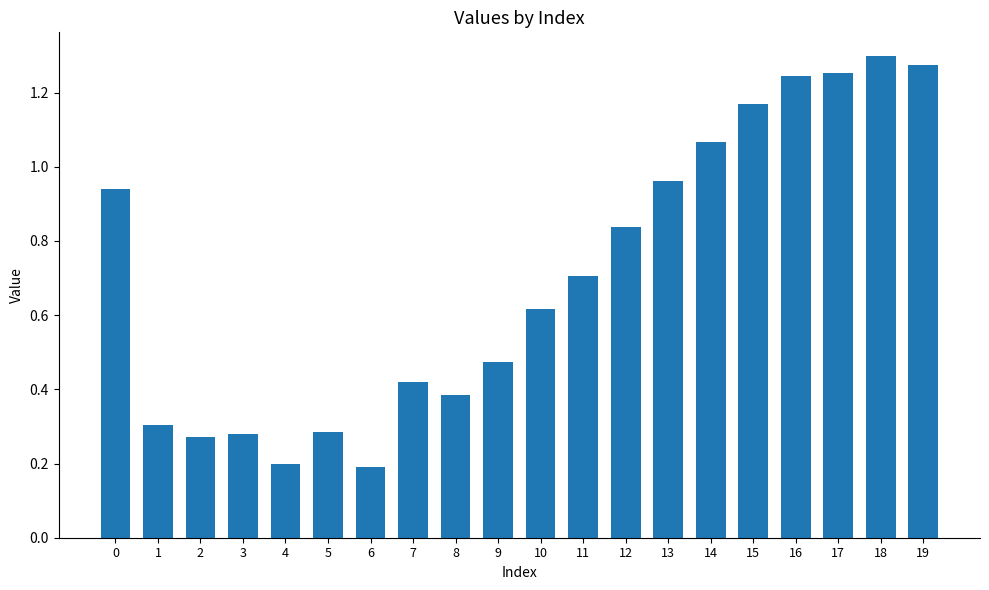

What is the ratio of the value at 13 to the value at 18?

0.7